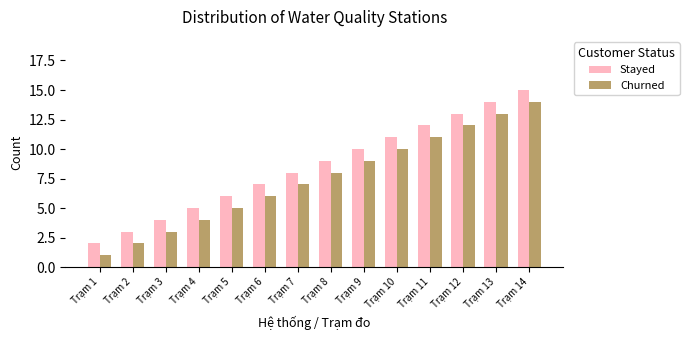

What is the average value of the Churned series?

8